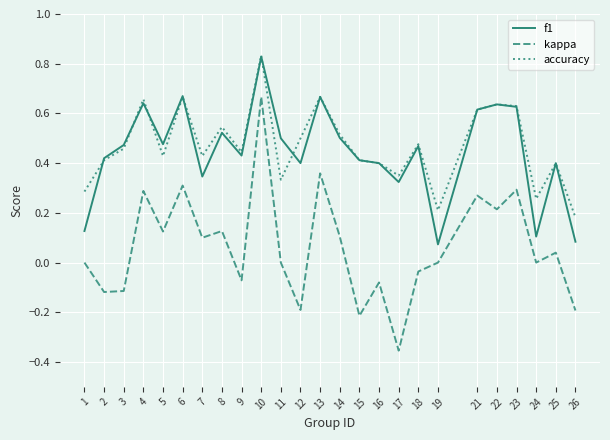

Is the value of kappa at 3 greater than the value of f1 at 13?

No